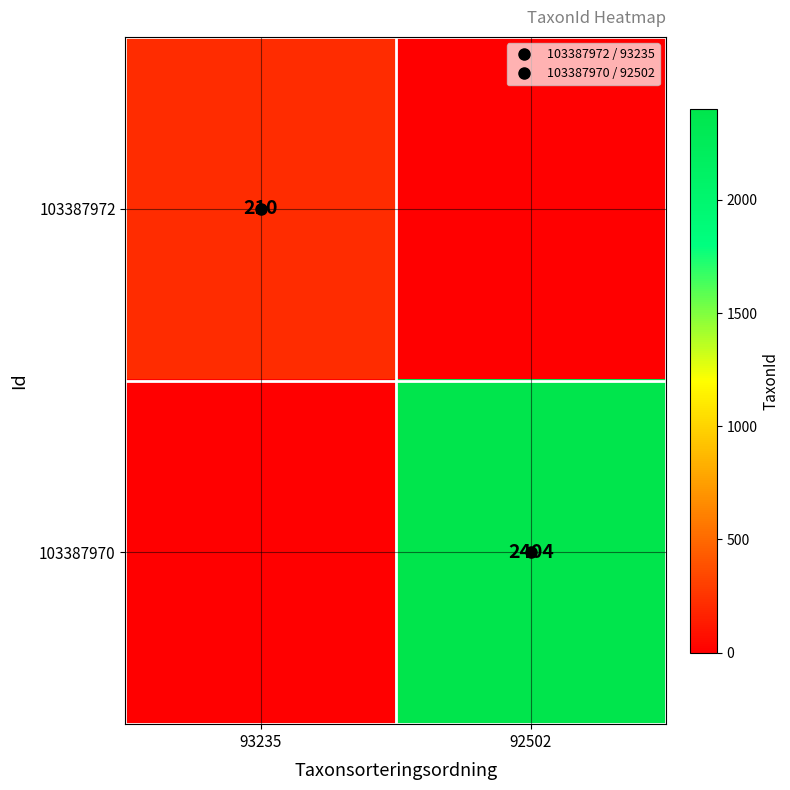

Which category has the highest value across all series?

92502